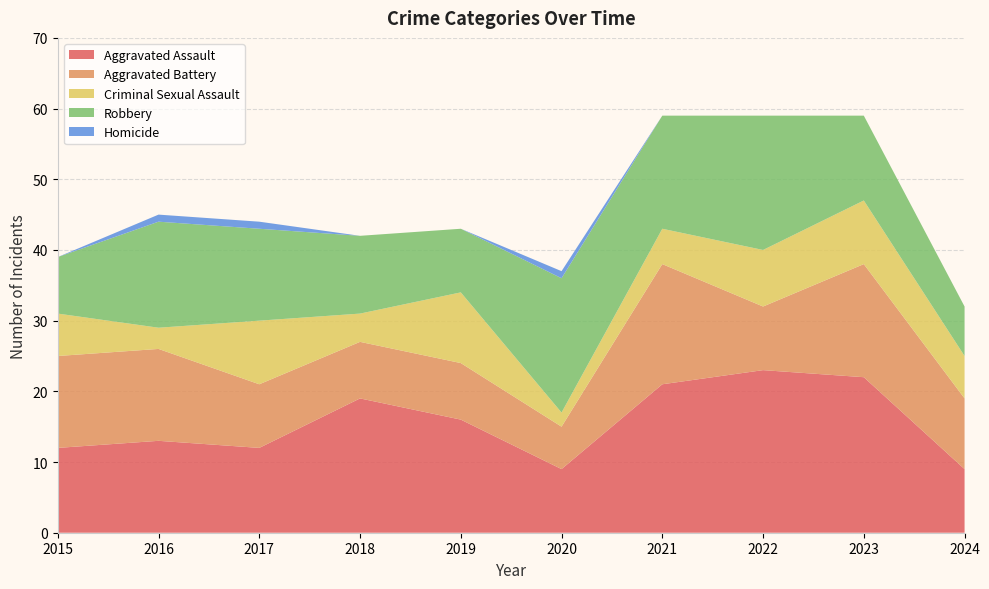

Reading left to right, extract all data points from this chart.

Aggravated Assault: 12	13	12	19	16	9	21	23	22	9
Aggravated Battery: 13	13	9	8	8	6	17	9	16	10
Criminal Sexual Assault: 6	3	9	4	10	2	5	8	9	6
Robbery: 8	15	13	11	9	19	16	19	12	7
Homicide: 0	1	1	0	0	1	0	0	0	0